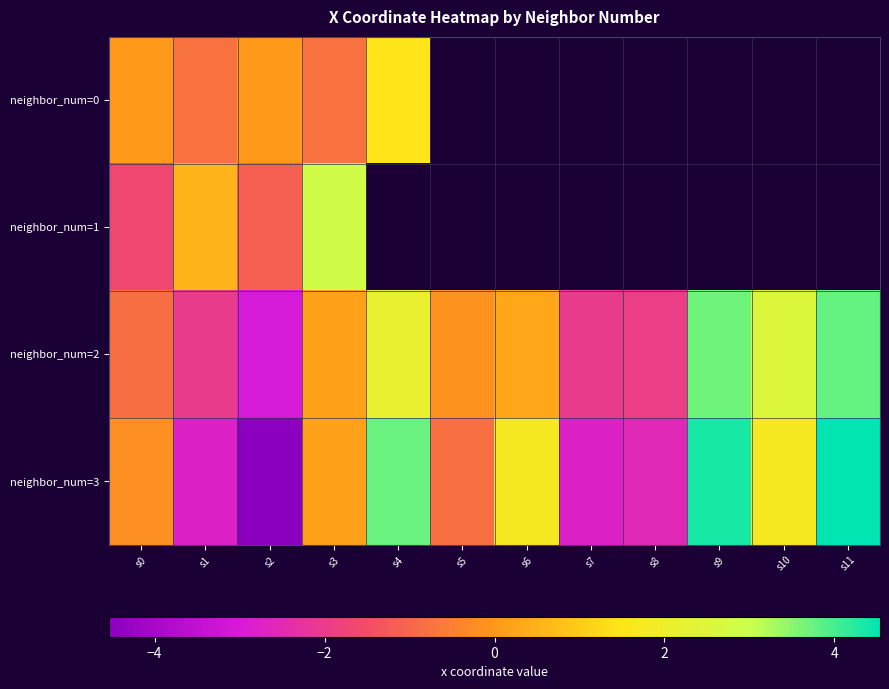

Between s4 and s9, which series saw the biggest shift?

neighbor_num=2